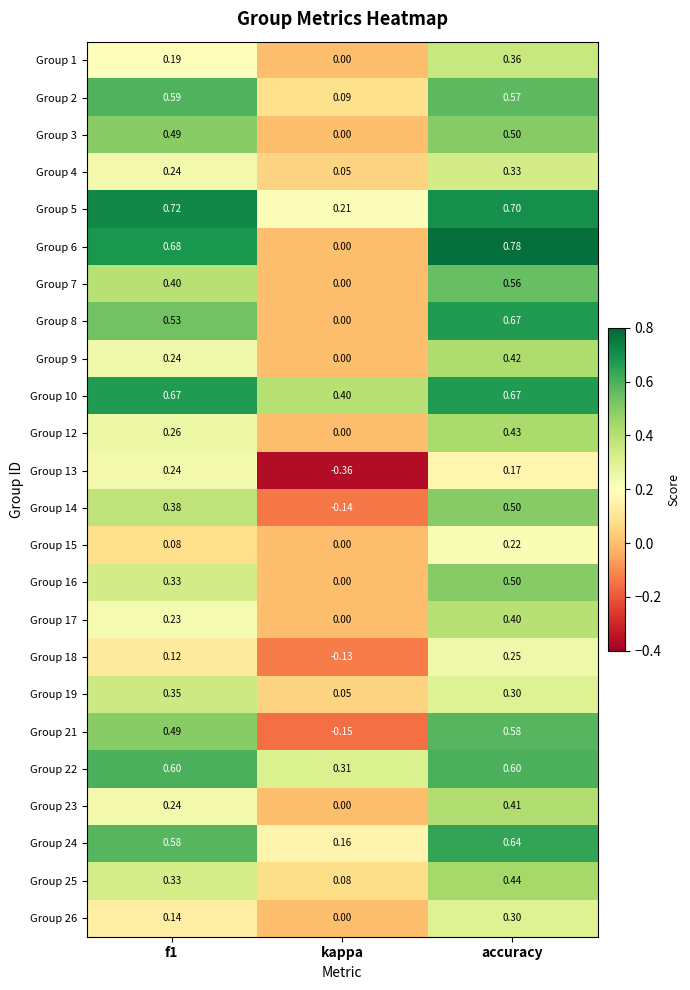

At which category is the sum across all series the highest?

accuracy